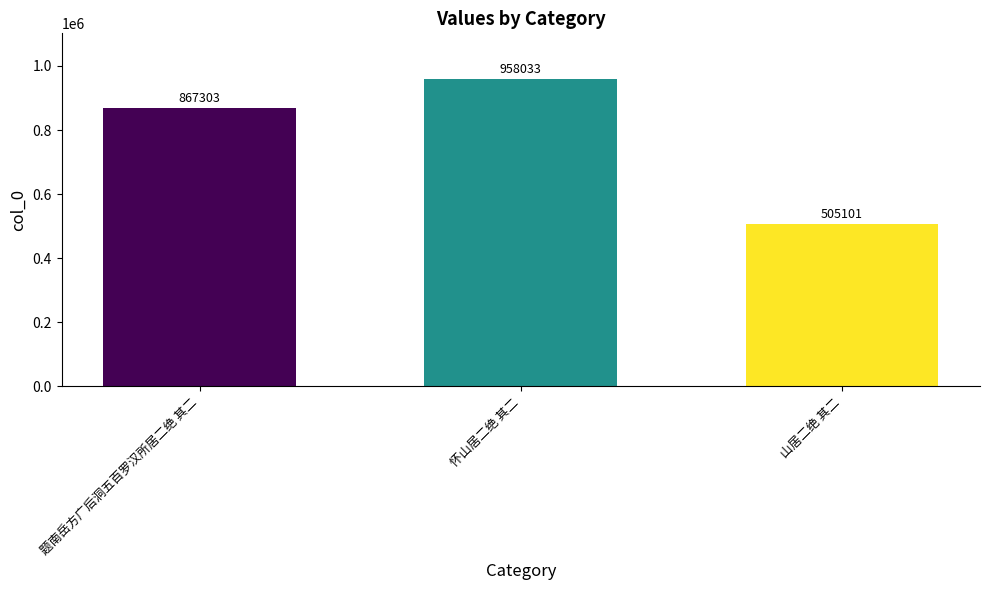

What is the greatest value displayed?

958033